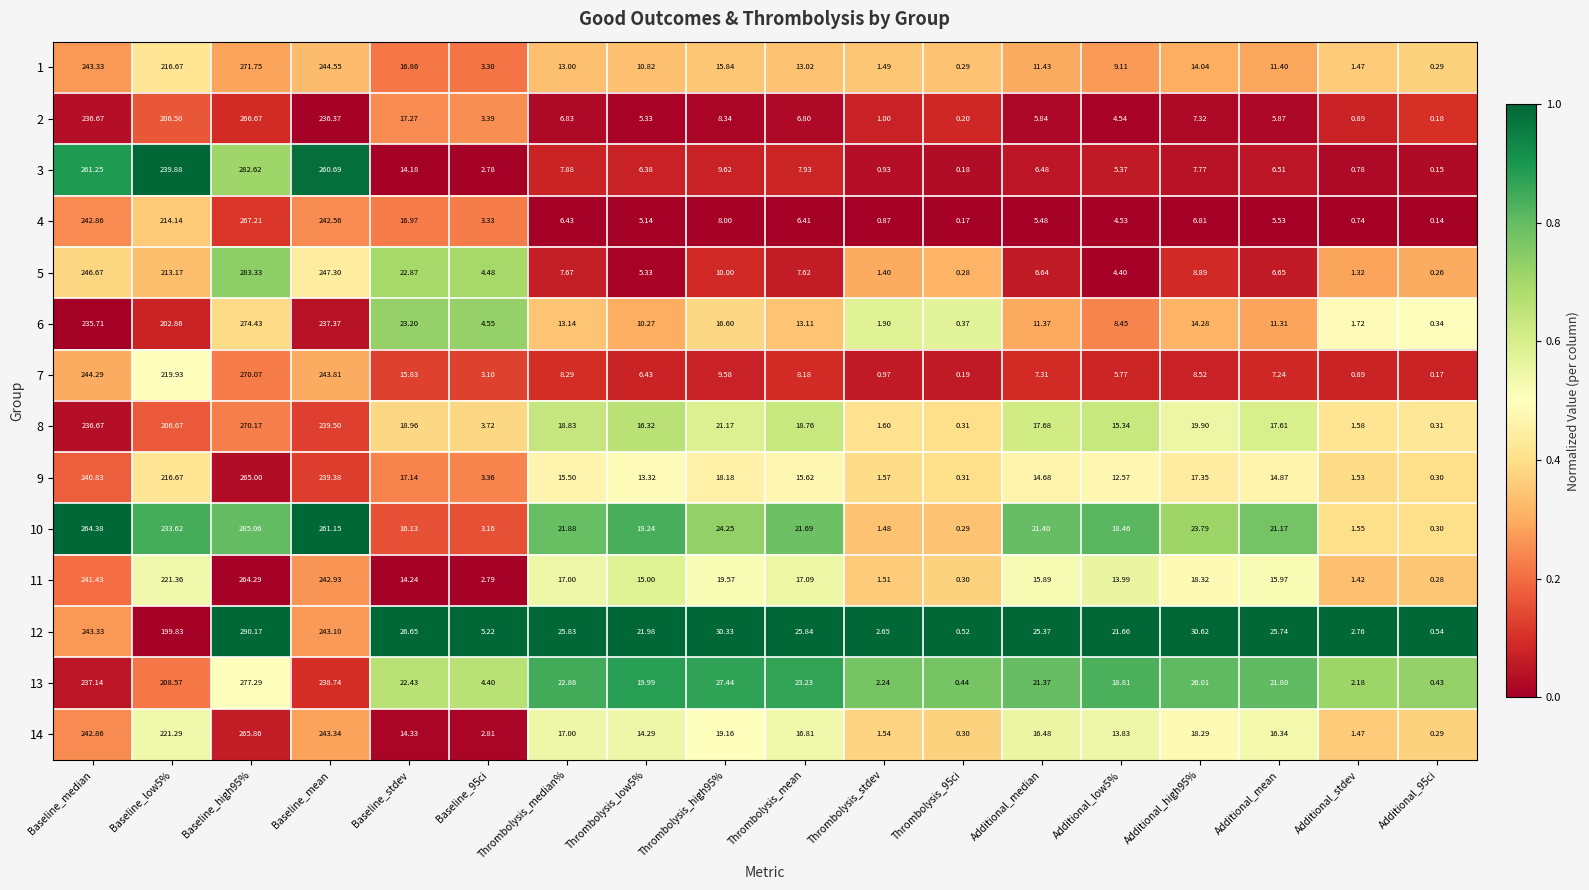

At which label does 14 first exceed 16?

Baseline_median